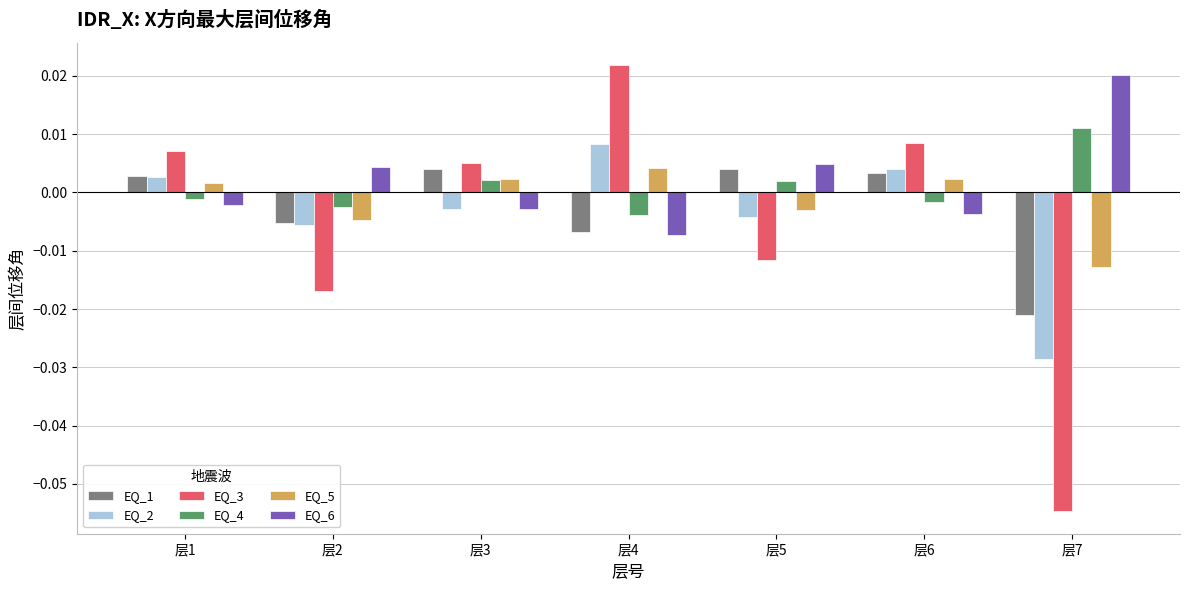

How many categories are shown in the chart?

7